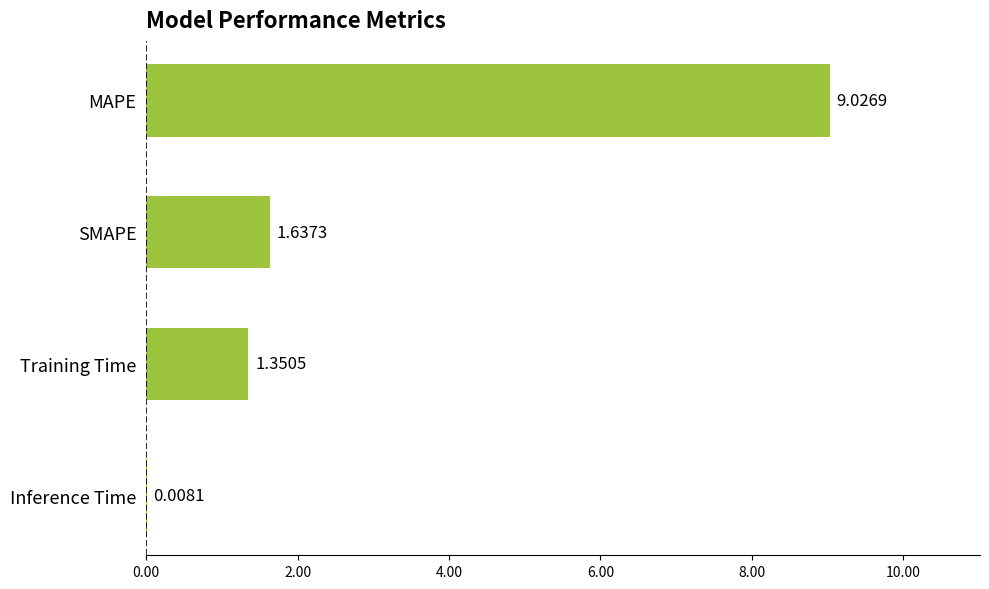

Where is the data nearest to the value 4?

SMAPE